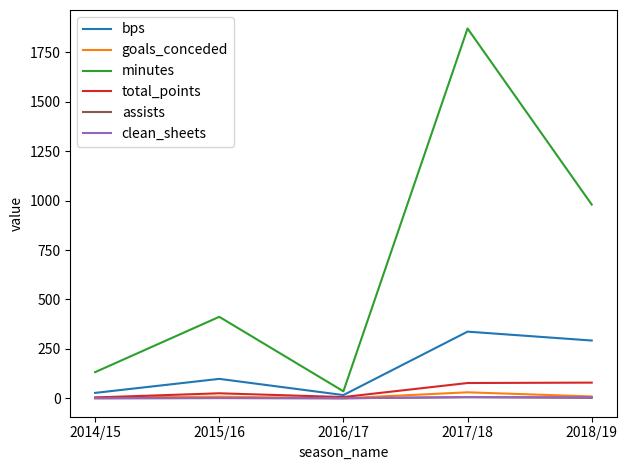

At which category is the sum across all series the highest?

2017/18